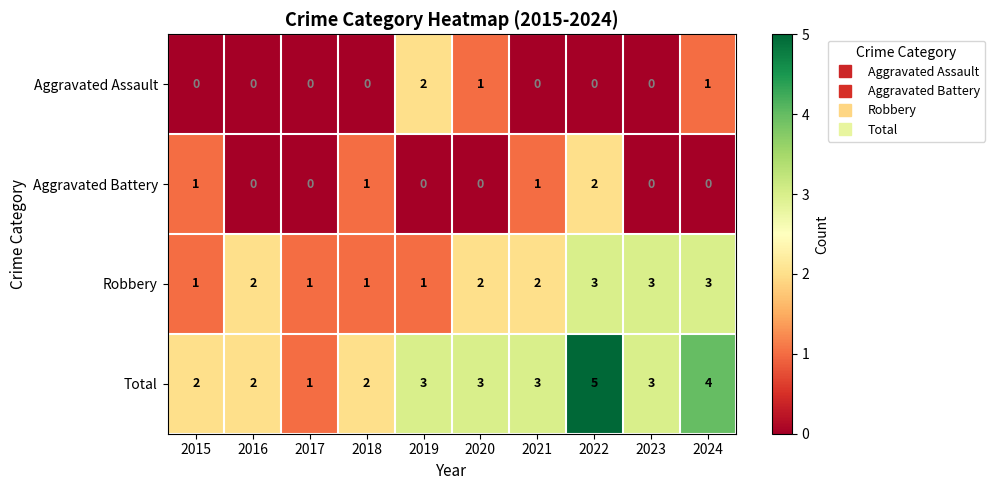

The Robbery series shows 1 at 2015. True or false?

True